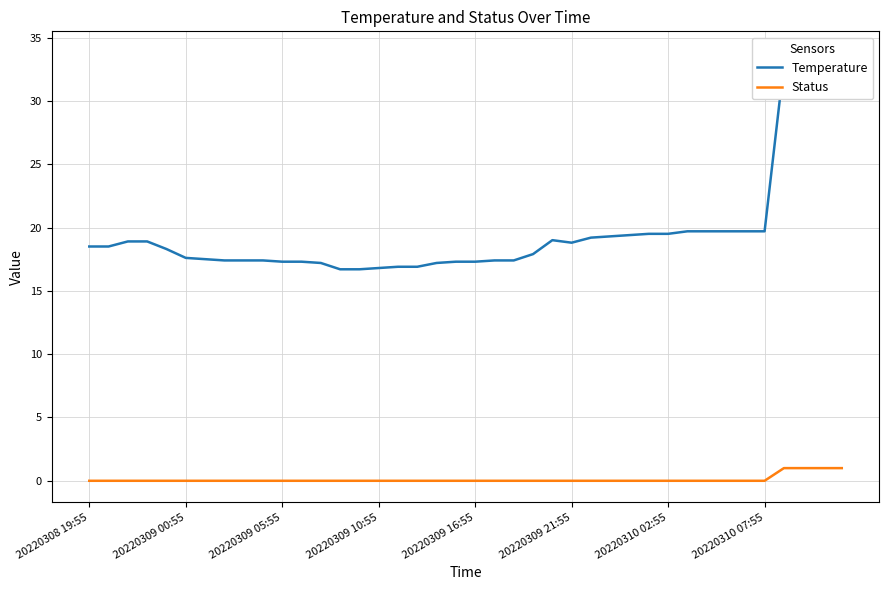

How many values in the Temperature series are below 18?

19